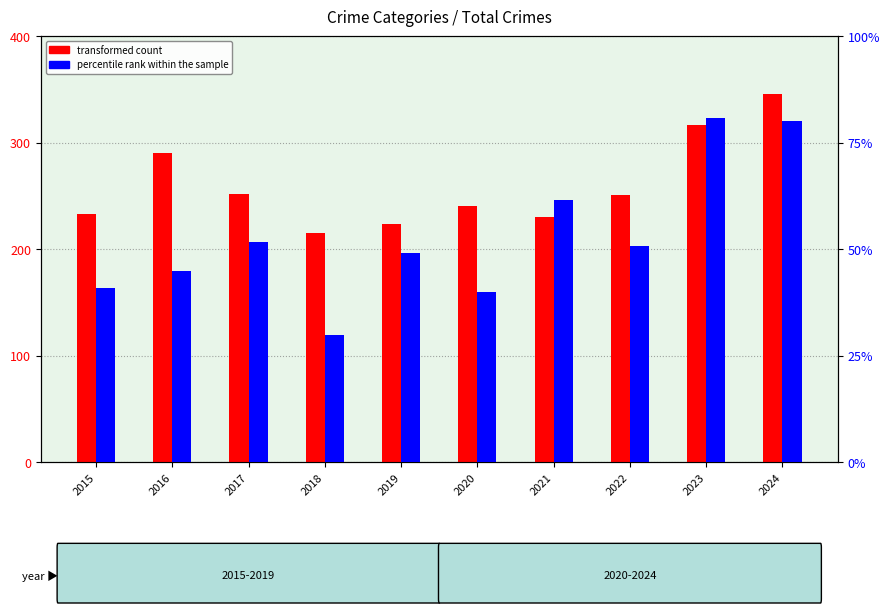

The transformed count series shows 434 at 2016. True or false?

False